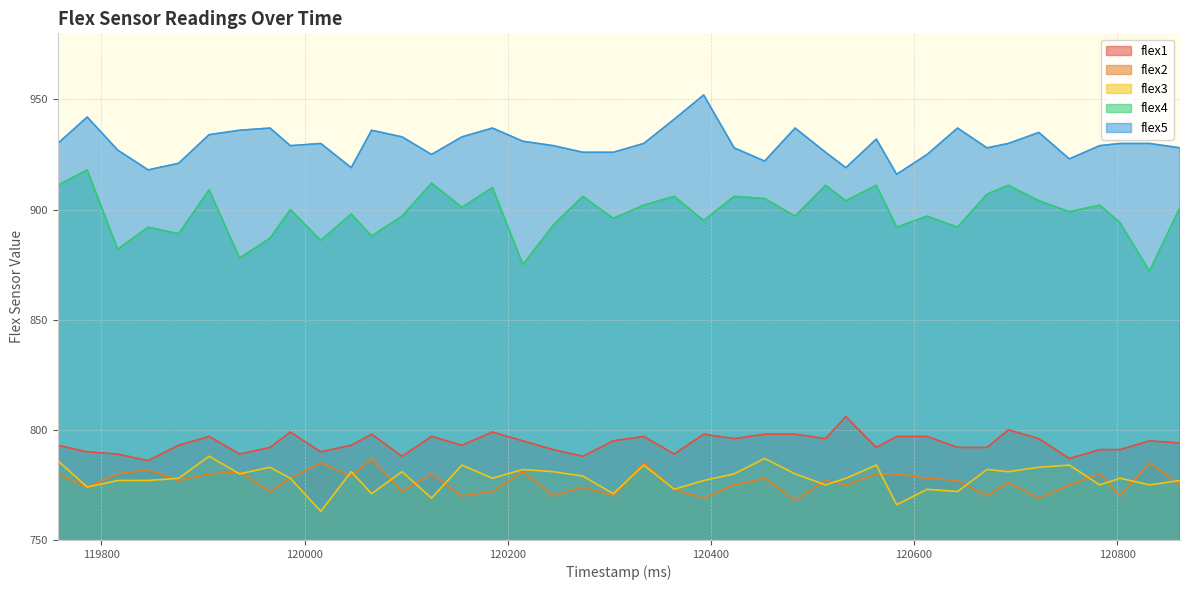

Reading left to right, list all the values displayed in this chart.

flex1: 119757=793	119786=790	119816=789	119846=786	119876=793	119906=797	119936=789	119966=792	119986=799	120016=790	120046=793	120066=798	120096=788	120125=797	120155=793	120185=799	120215=795	120245=791	120274=788	120304=795	120334=797	120364=789	120393=798	120423=796	120453=798	120483=798	120513=796	120533=806	120563=792	120583=797	120613=797	120643=792	120672=792	120693=800	120723=796	120753=787	120783=791	120803=791	120832=795	120862=794
flex2: 119757=780	119786=774	119816=780	119846=782	119876=777	119906=780	119936=781	119966=772	119986=778	120016=785	120046=779	120066=787	120096=772	120125=780	120155=770	120185=772	120215=781	120245=770	120274=774	120304=770	120334=785	120364=773	120393=769	120423=775	120453=778	120483=768	120513=777	120533=775	120563=780	120583=780	120613=778	120643=777	120672=770	120693=776	120723=769	120753=775	120783=780	120803=770	120832=785	120862=775
flex3: 119757=786	119786=774	119816=777	119846=777	119876=778	119906=788	119936=780	119966=783	119986=778	120016=763	120046=781	120066=771	120096=781	120125=769	120155=784	120185=778	120215=782	120245=781	120274=779	120304=771	120334=784	120364=773	120393=777	120423=780	120453=787	120483=780	120513=775	120533=778	120563=784	120583=766	120613=773	120643=772	120672=782	120693=781	120723=783	120753=784	120783=775	120803=778	120832=775	120862=777
flex4: 119757=911	119786=918	119816=882	119846=892	119876=889	119906=909	119936=878	119966=887	119986=900	120016=886	120046=898	120066=888	120096=897	120125=912	120155=901	120185=910	120215=875	120245=893	120274=906	120304=896	120334=902	120364=906	120393=895	120423=906	120453=905	120483=897	120513=911	120533=904	120563=911	120583=892	120613=897	120643=892	120672=907	120693=911	120723=904	120753=899	120783=902	120803=894	120832=872	120862=901
flex5: 119757=930	119786=942	119816=927	119846=918	119876=921	119906=934	119936=936	119966=937	119986=929	120016=930	120046=919	120066=936	120096=933	120125=925	120155=933	120185=937	120215=931	120245=929	120274=926	120304=926	120334=930	120364=941	120393=952	120423=928	120453=922	120483=937	120513=926	120533=919	120563=932	120583=916	120613=925	120643=937	120672=928	120693=930	120723=935	120753=923	120783=929	120803=930	120832=930	120862=928